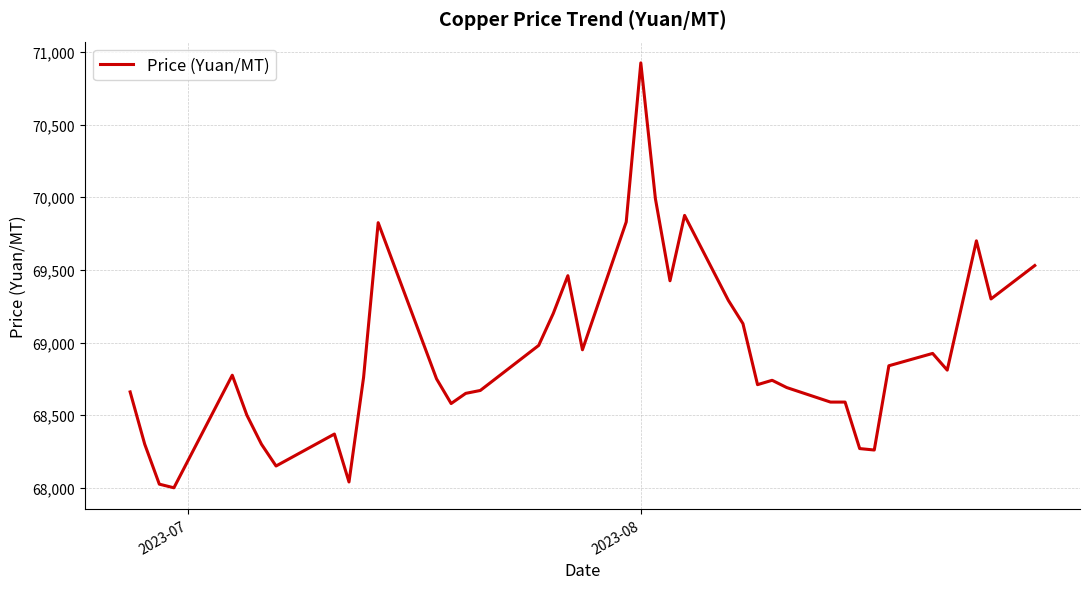

What is the difference between the maximum and minimum values?

2925